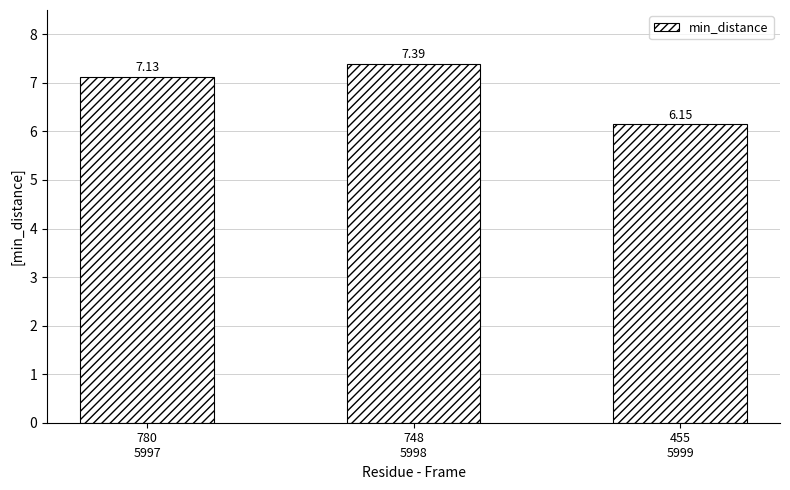

What is the difference between the maximum and minimum values?

1.2